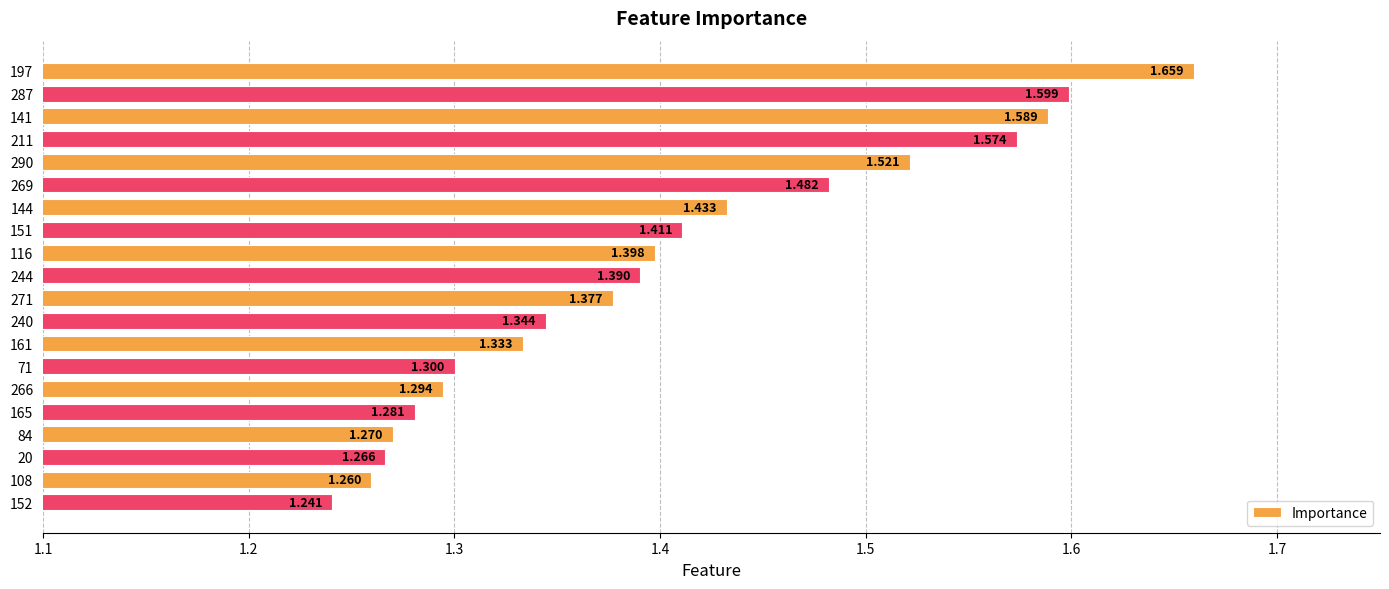

Are the bars grouped side by side (vs. stacked)?

No